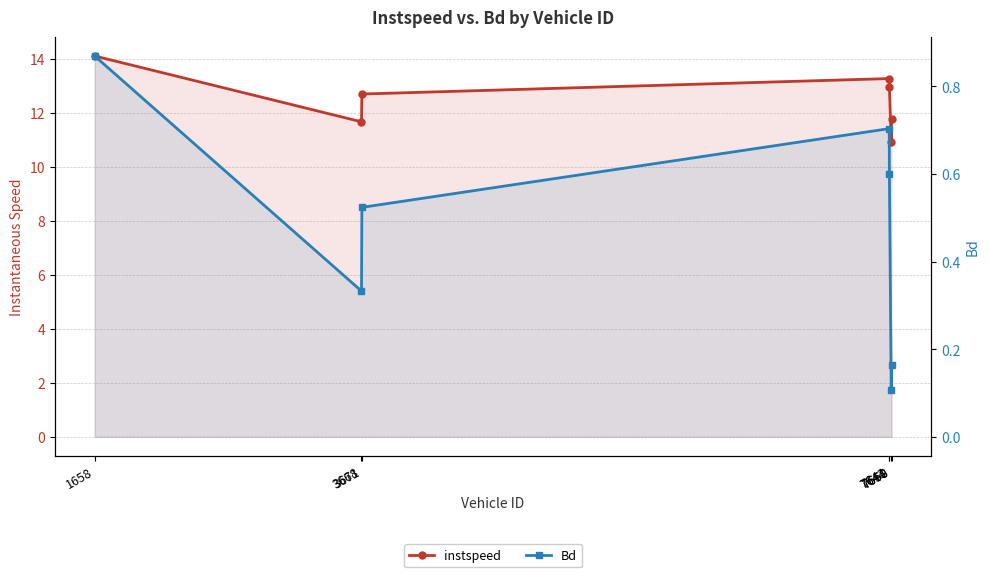

At which category is the sum across all series the highest?

1658